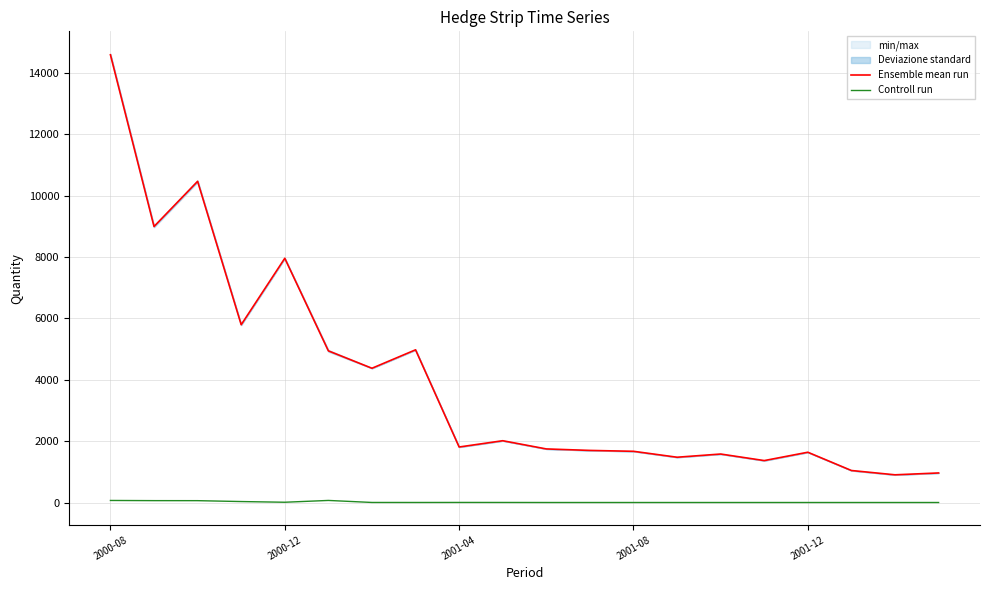

Reading left to right, list all the values displayed in this chart.

Ensemble mean run: 14588.8	8993.1	10466.1	5793.3	7957.6	4941.2	4374.4	4975.2	1808.2	2012.8	1745.4	1696.9	1668.1	1475.0	1579.2	1365.8	1637.6	1042.2	902.1	962.5
Controll run: 66.4	60.8	59.9	31.0	8.4	67.2	1.4	0.8	1.9	1.5	0.0	0.0	0.0	0.0	0.0	0.0	0.0	0.0	0.0	0.0